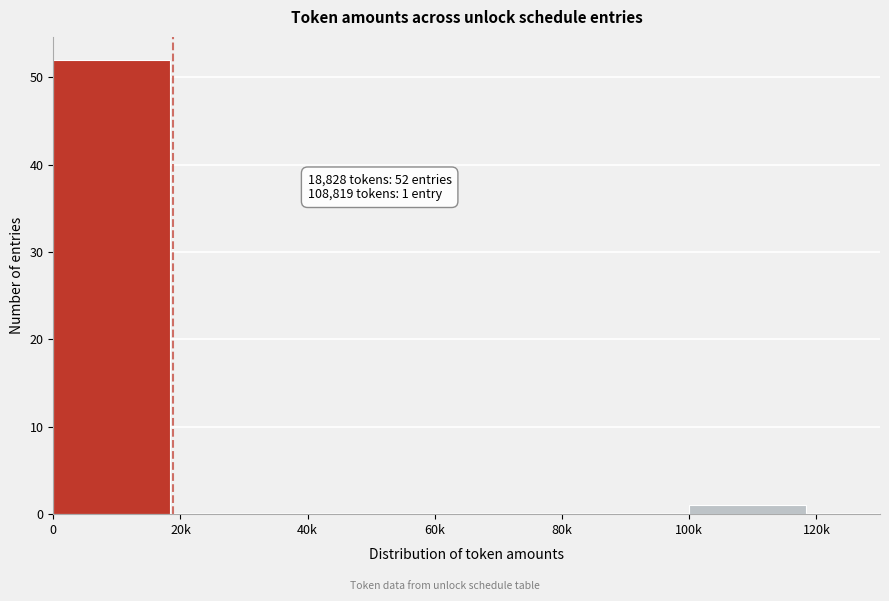

Reading left to right, transcribe all the data shown in this chart.

0=52	20k=0	40k=0	60k=0	80k=0	100k=1